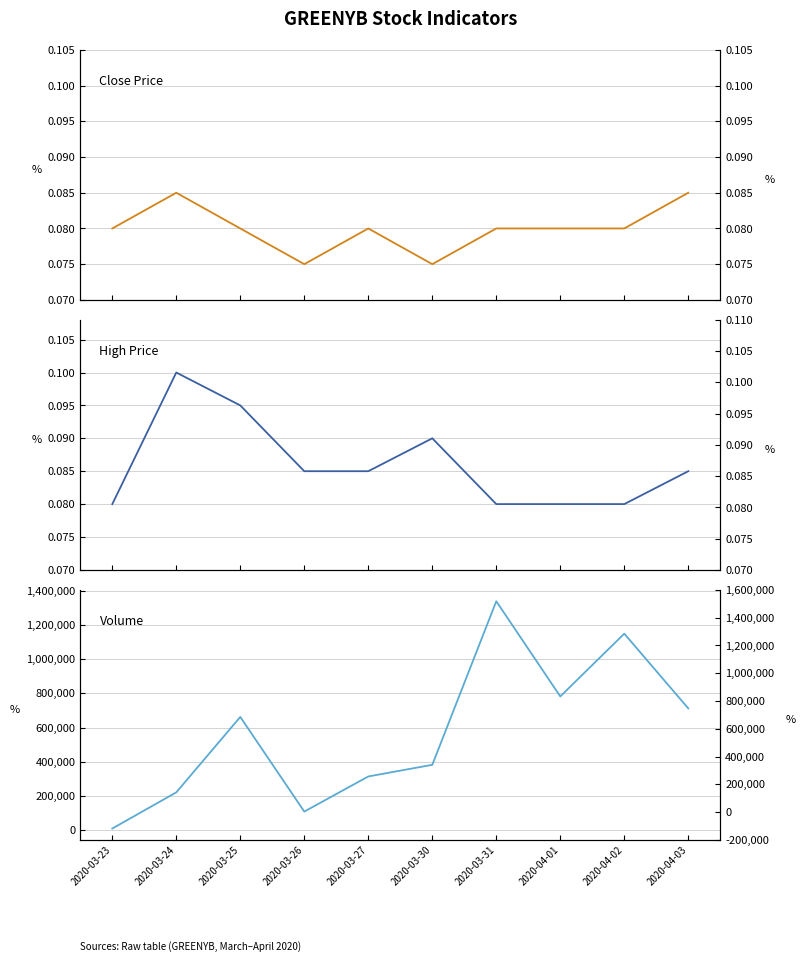

True or false: close has a value of 0.1 at 2020-04-01.

False